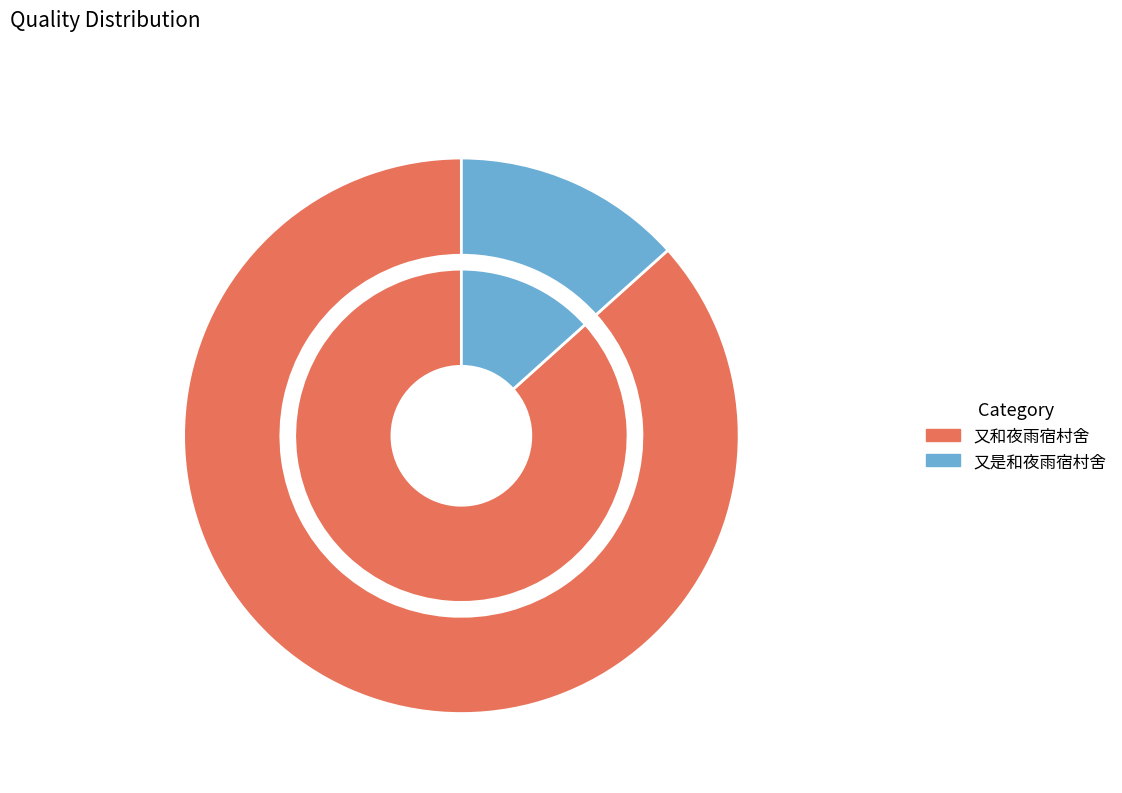

Which category has the smallest portion of the pie?

又是和夜雨宿村舍